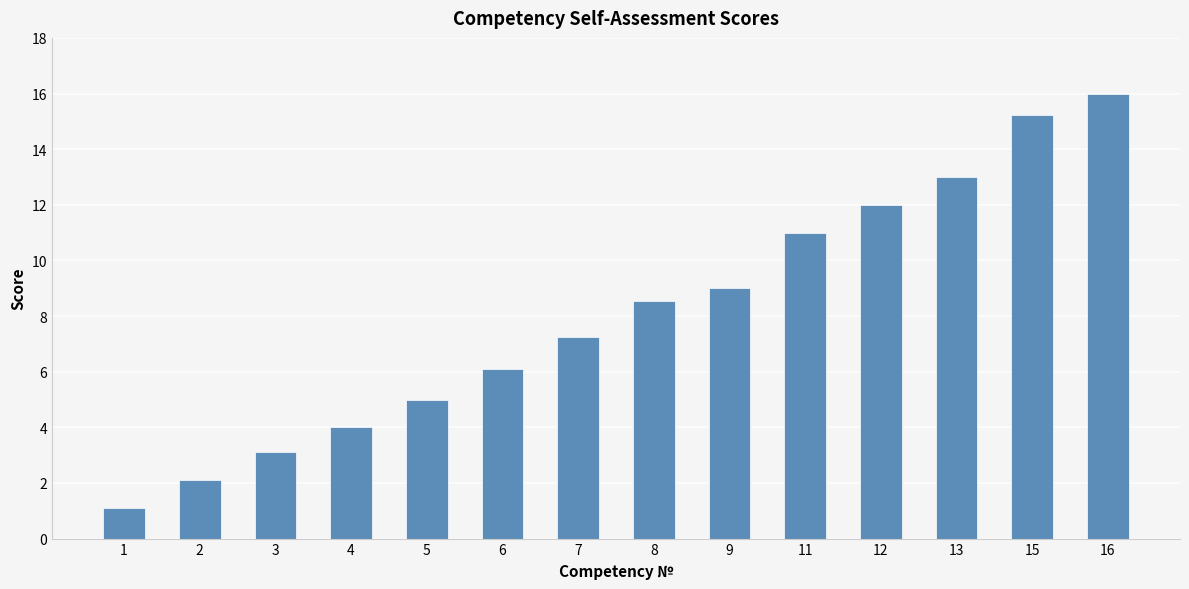

How many bars are there in total?

14